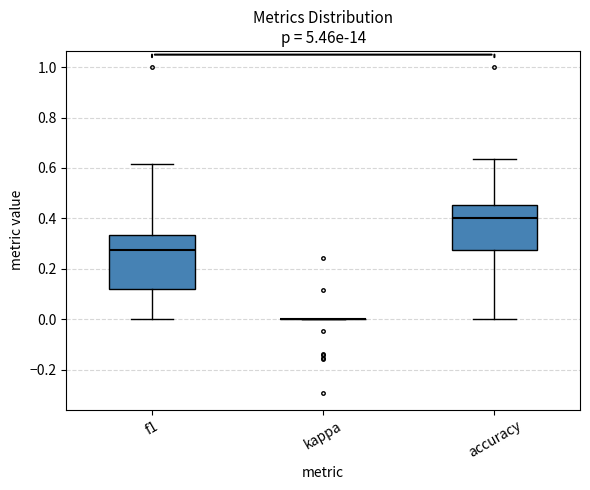

Reading left to right, transcribe this box plot: for each box, give where its median line is, the range the box spans, and where its two whiskers end, as read against the y-axis. The values are not printed on the chart, so give them approximately, as read against the axis.

f1: median 0.28, box 0.12 to 0.34, whiskers 0.00 to 0.62
kappa: box collapsed to a line at 0.00, whiskers 0.00 to 0.00
accuracy: median 0.40, box 0.28 to 0.46, whiskers 0.00 to 0.64